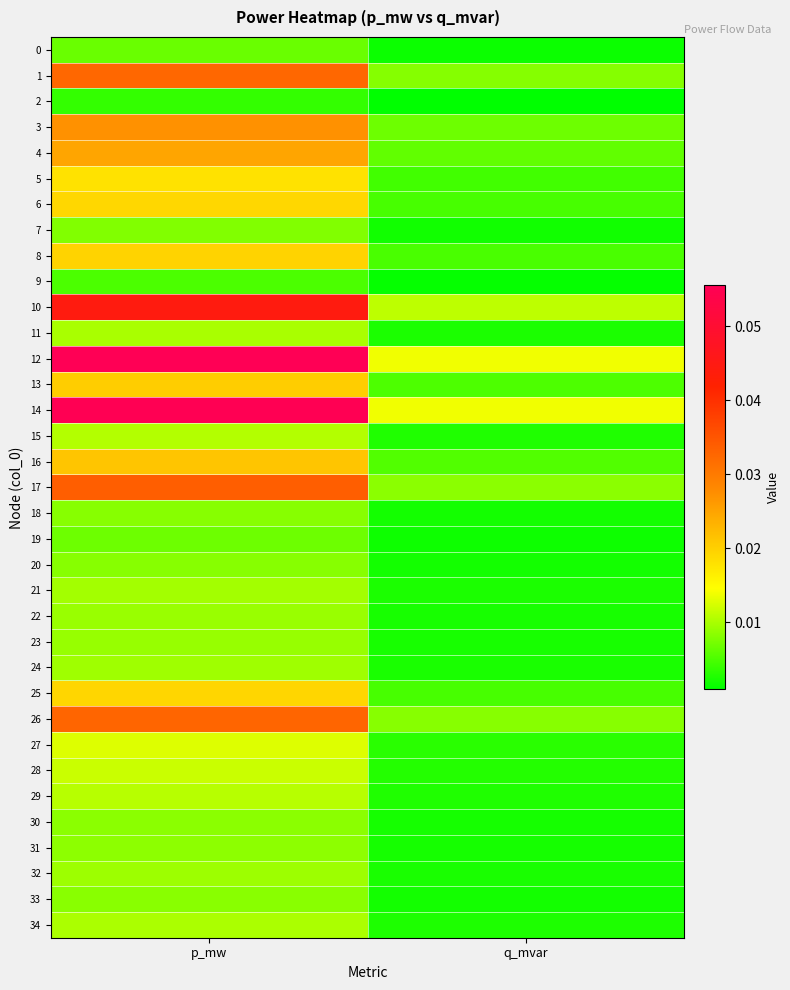

Count the number of data series in this chart.

35